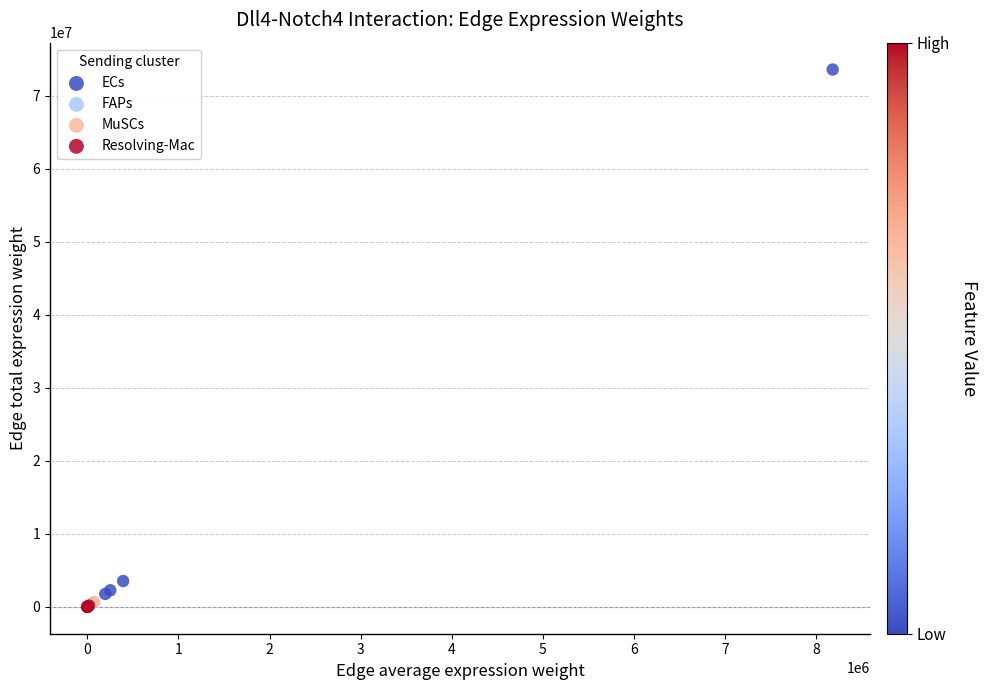

Which series contains the highest Y value?

ECs